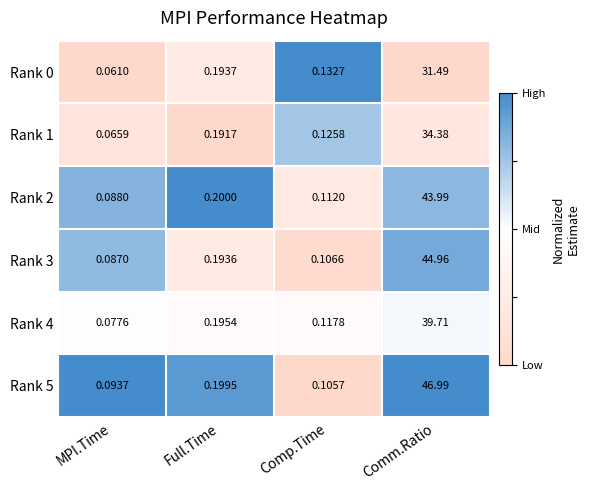

How many categories are shown in the chart?

4